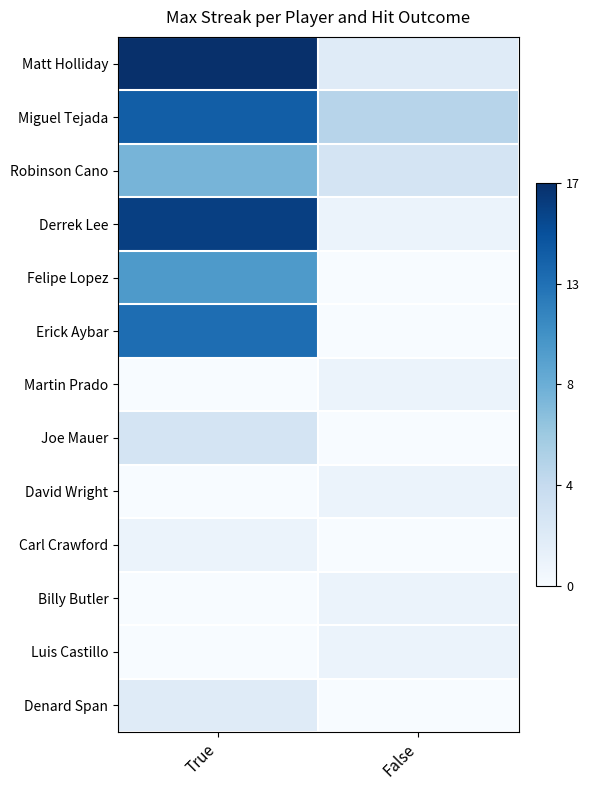

Which series has the largest total across all categories?

Matt Holliday